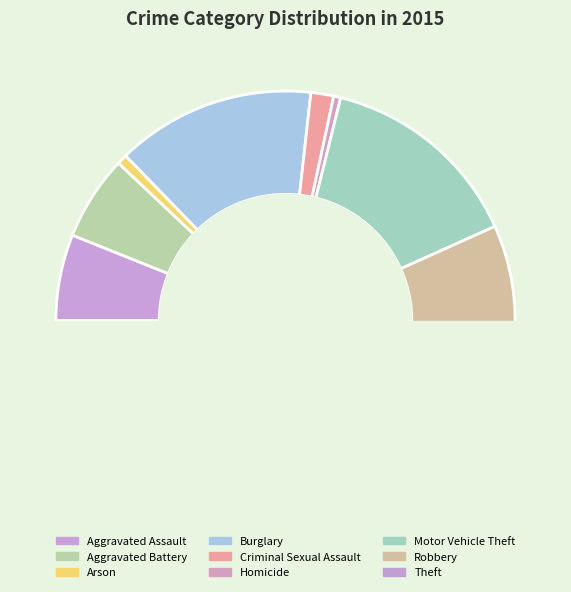

True or false: Homicide accounts for 0% of the total.

True